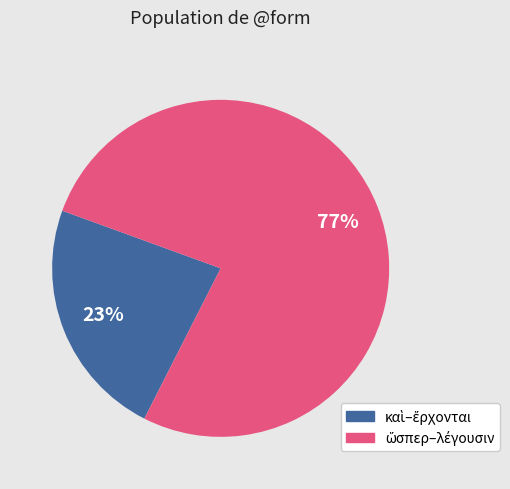

To the nearest percent, what is the difference between the largest and smallest slice percentages?

54%